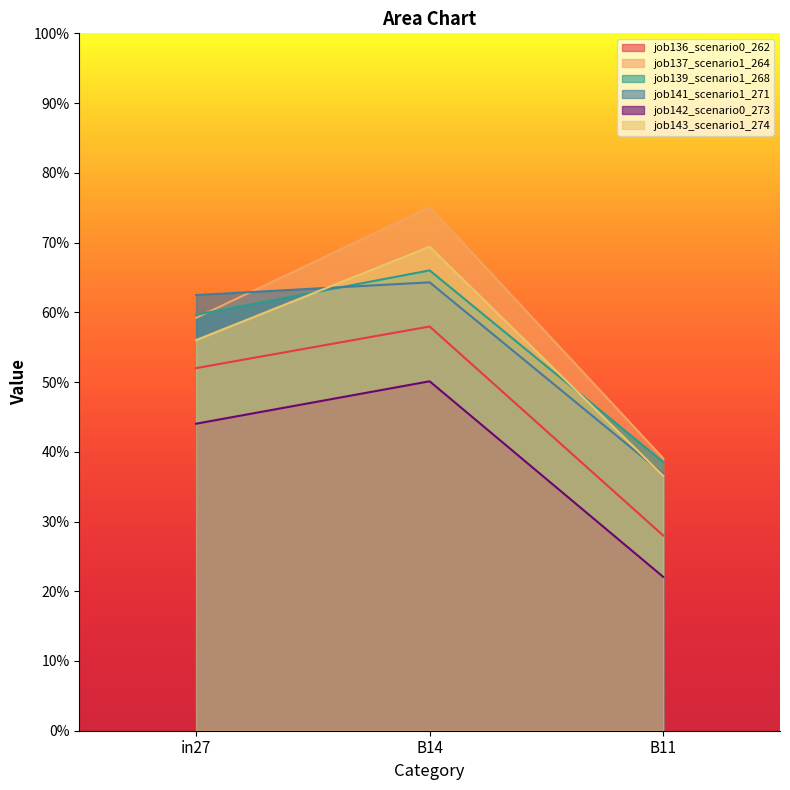

The job141_scenario1_271 series shows 0.6 at B11. True or false?

False